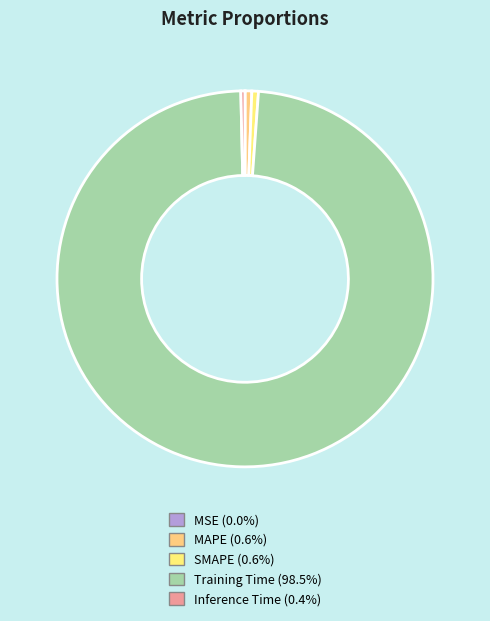

True or false: SMAPE accounts for 11% of the total.

False